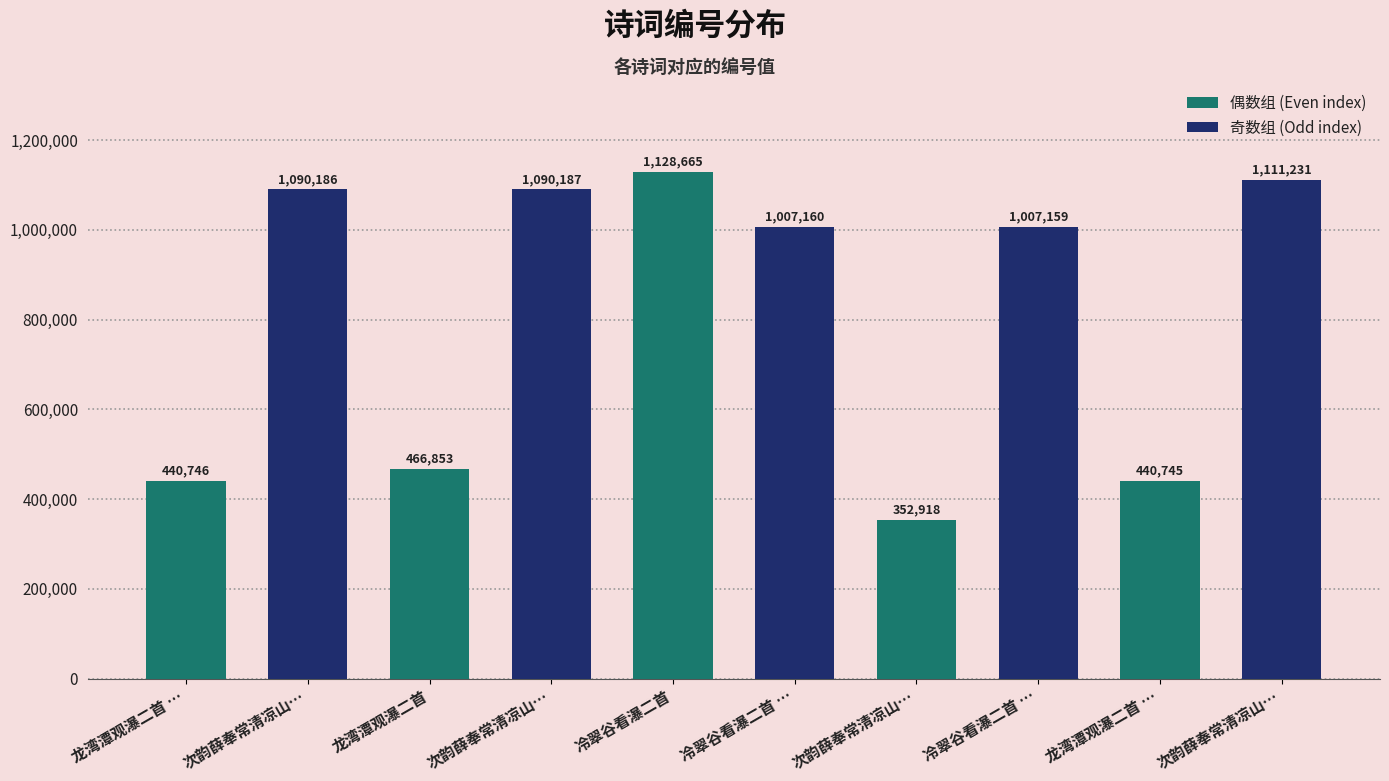

How many data points does each series have?

10